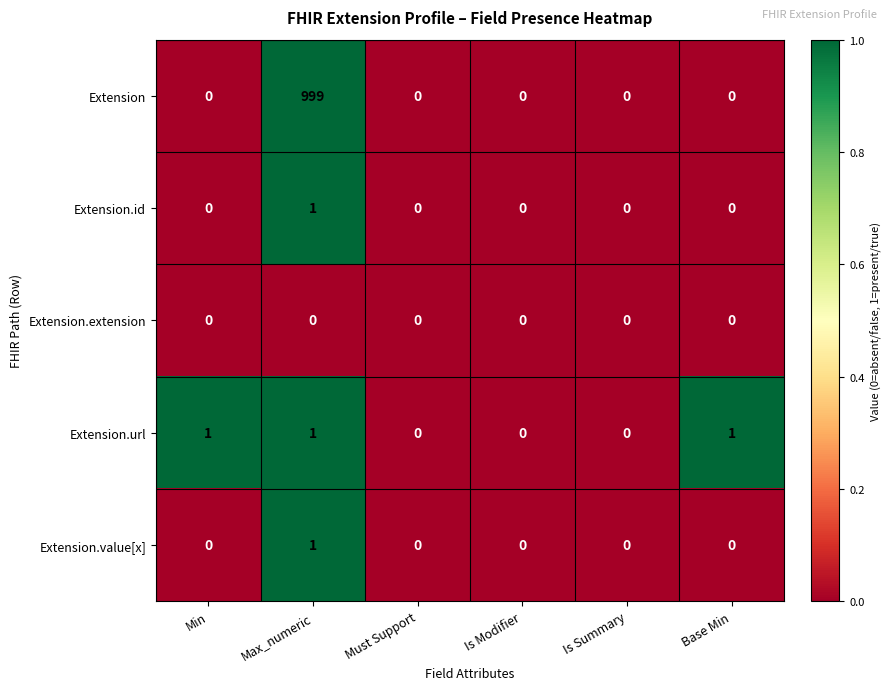

How many positive values does the Extension.url series have?

3